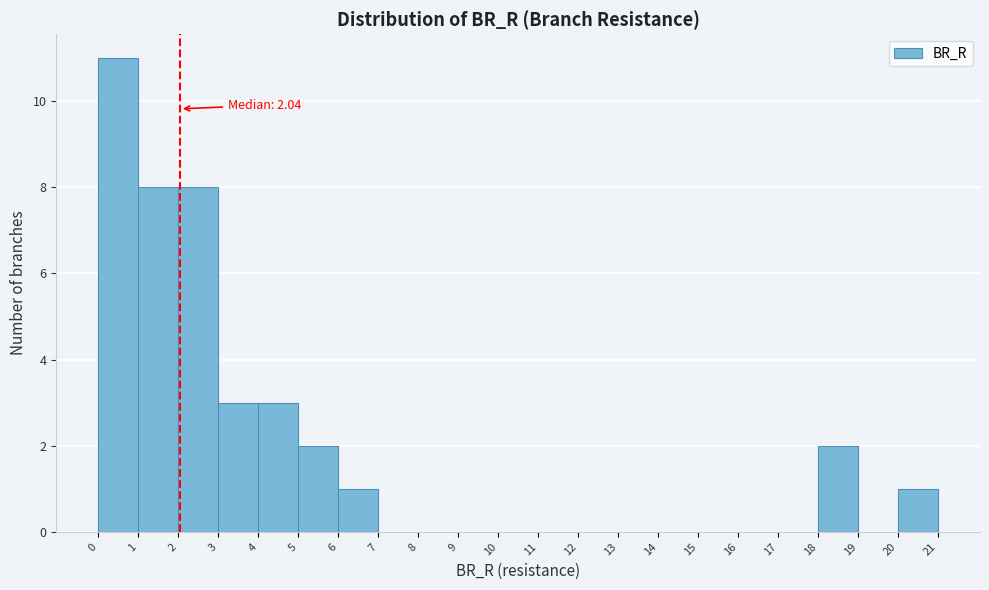

Over which range of the x-axis is the bar tallest?

0 to 1